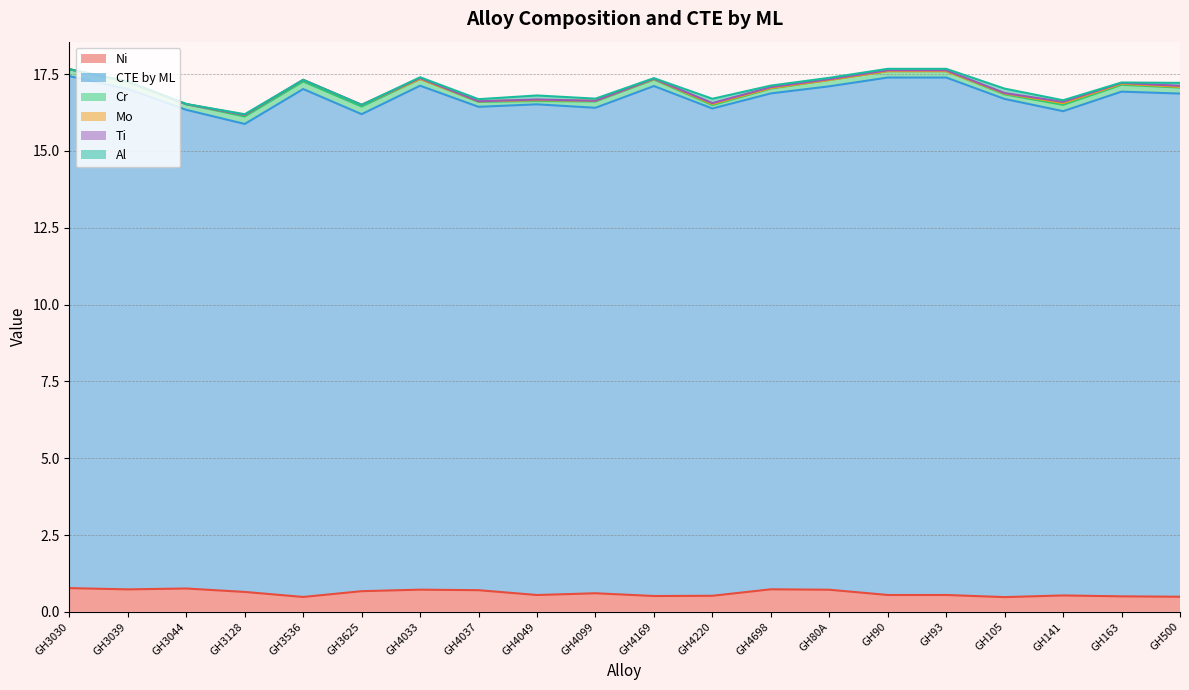

Reading left to right, what are all the values shown in this chart?

Ni: 0.8	0.7	0.8	0.6	0.5	0.7	0.7	0.7	0.5	0.6	0.5	0.5	0.7	0.7	0.5	0.5	0.5	0.5	0.5	0.5
CTE by ML: 16.7	16.3	15.6	15.2	16.5	15.5	16.4	15.7	16.0	15.8	16.6	15.9	16.1	16.4	16.8	16.8	16.2	15.8	16.4	16.4
Cr: 0.2	0.2	0.2	0.2	0.2	0.2	0.2	0.2	0.1	0.2	0.2	0.1	0.2	0.2	0.2	0.2	0.1	0.2	0.2	0.2
Mo: 0.0	0.0	0.0	0.1	0.1	0.1	0.0	0.0	0.0	0.0	0.0	0.0	0.0	0.0	0.0	0.0	0.0	0.1	0.0	0.0
Ti: 0.0	0.0	0.0	0.0	0.0	0.0	0.0	0.0	0.0	0.0	0.0	0.0	0.0	0.0	0.0	0.0	0.0	0.0	0.0	0.0
Al: 0.0	0.0	0.0	0.0	0.0	0.0	0.0	0.1	0.1	0.1	0.0	0.1	0.0	0.0	0.0	0.0	0.1	0.1	0.0	0.1